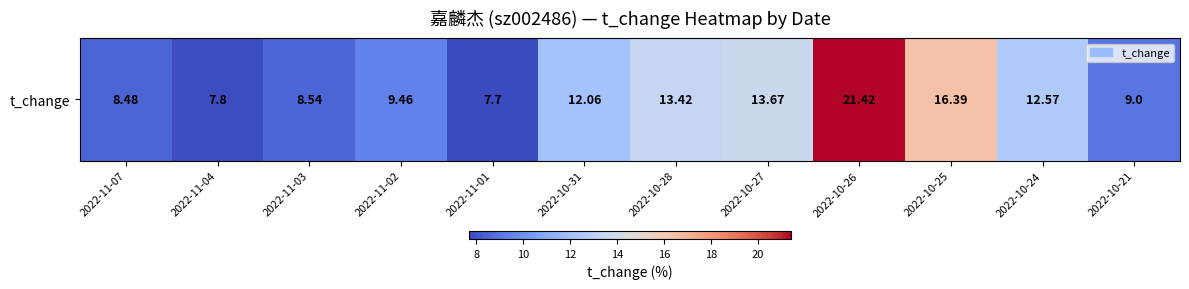

What is the sum of all values?

140.5